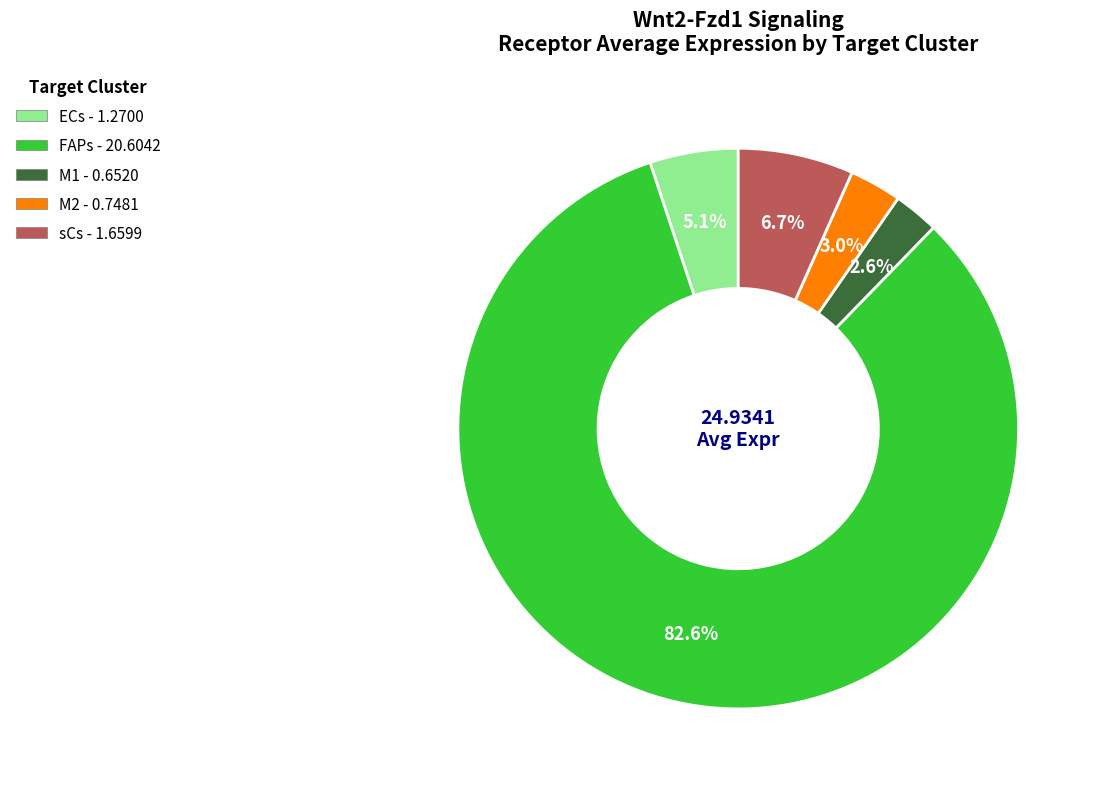

What percentage is the M2 slice, to the nearest percent?

3%